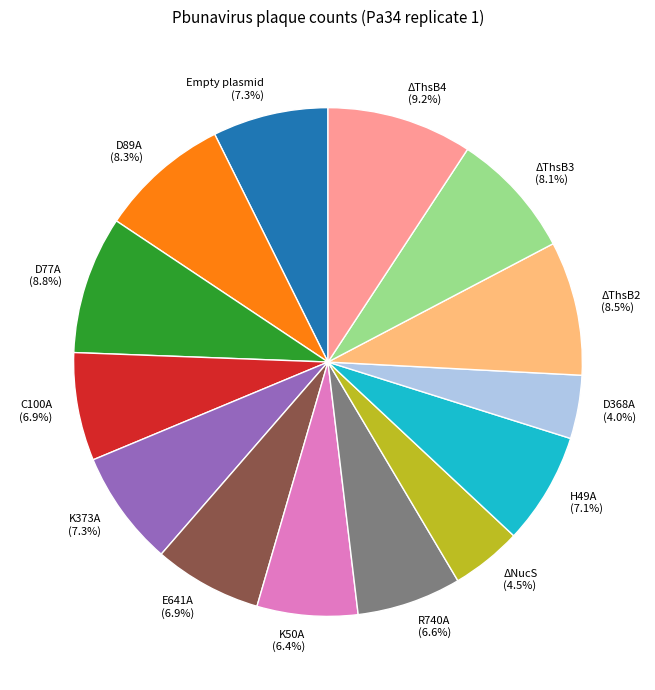

Which has a higher value, ΔThsB2 (8.5%) or R740A (6.6%)?

ΔThsB2 (8.5%)